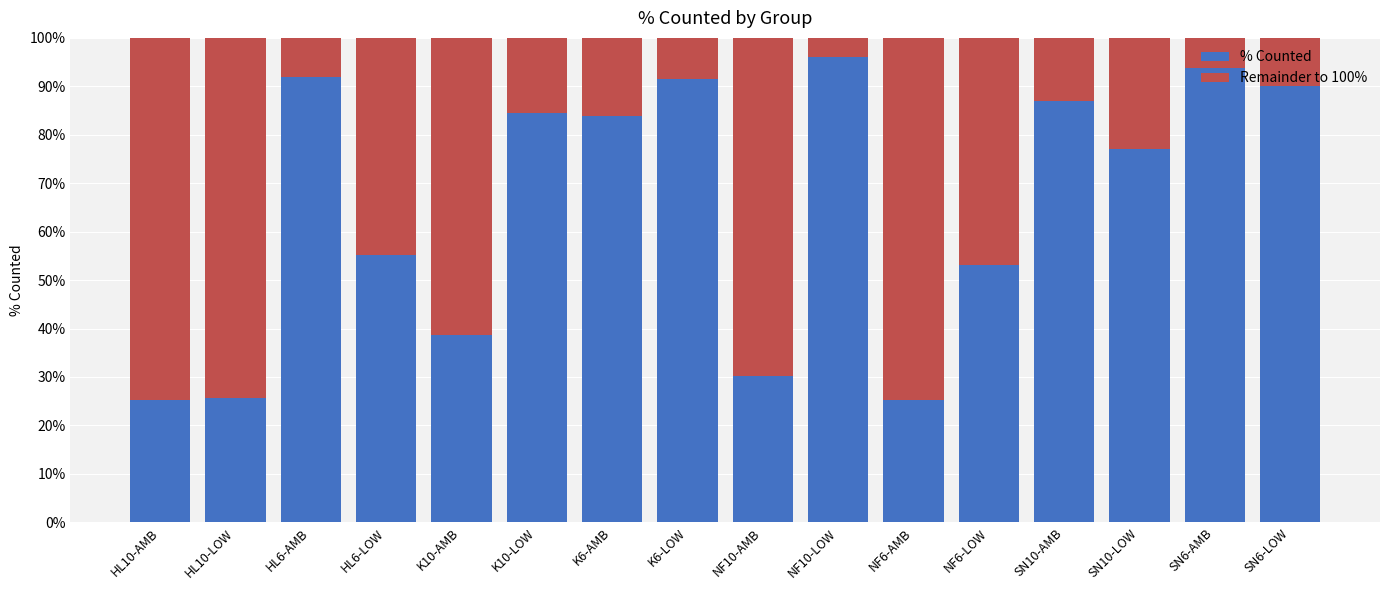

True or false: % Counted has a value of 0.8 at K6-AMB.

True